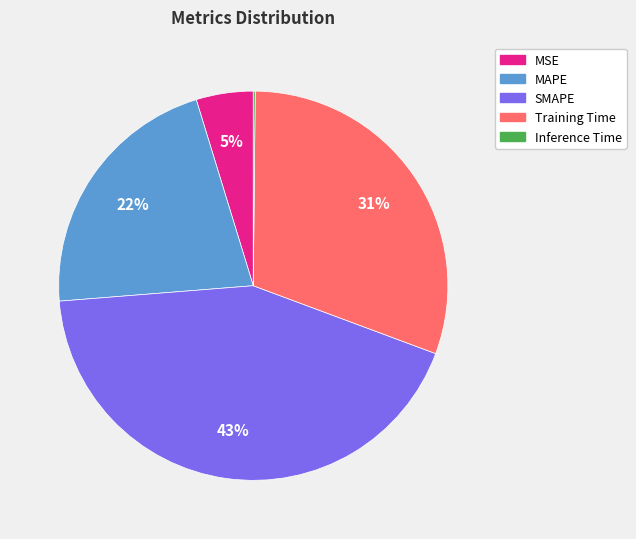

Which has a higher value, Training Time or MSE?

Training Time